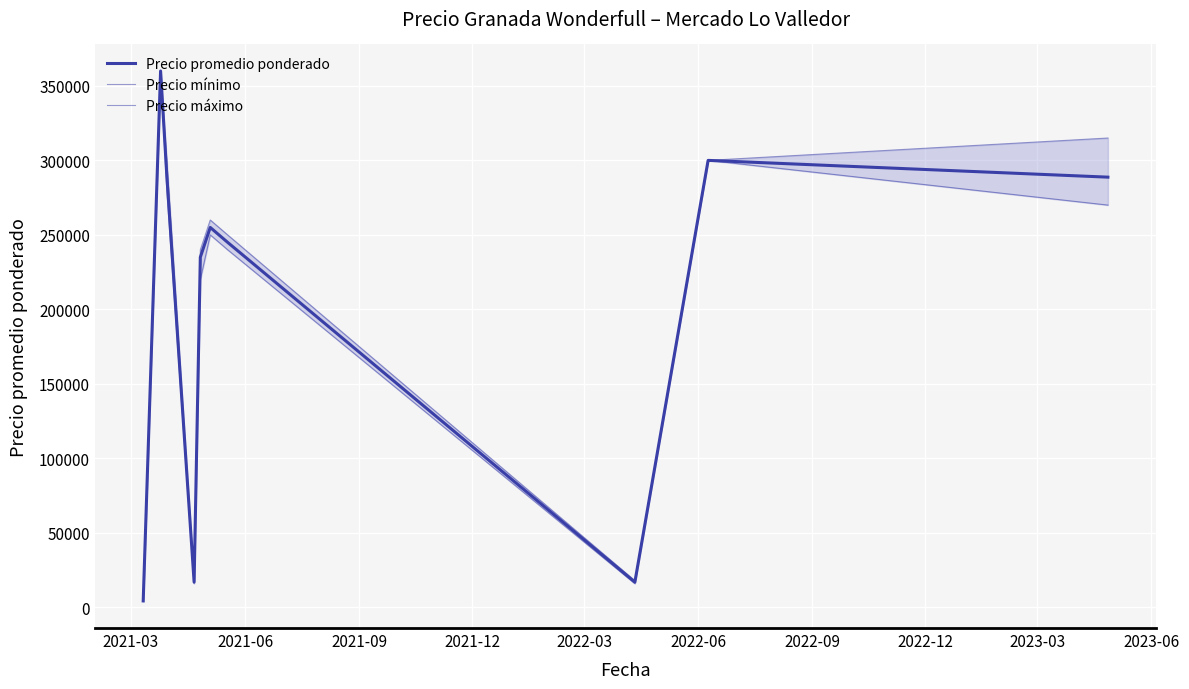

The Precio máximo series shows 92664 at 2022-06. True or false?

False